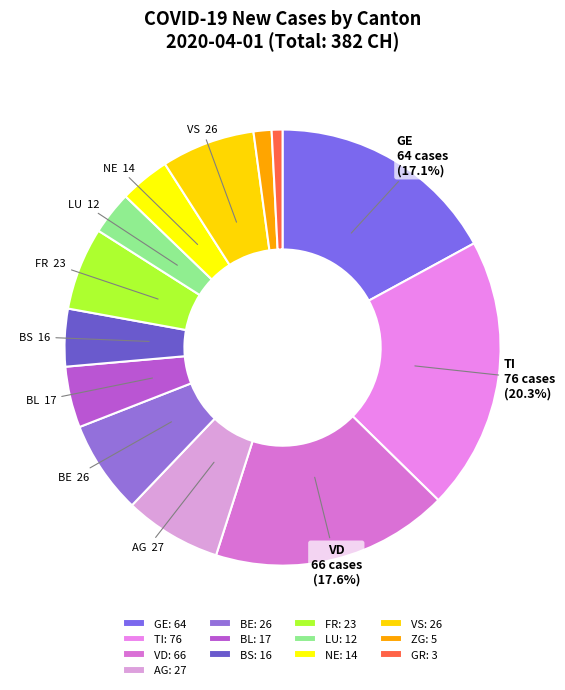

How many slices are in this pie chart?

13